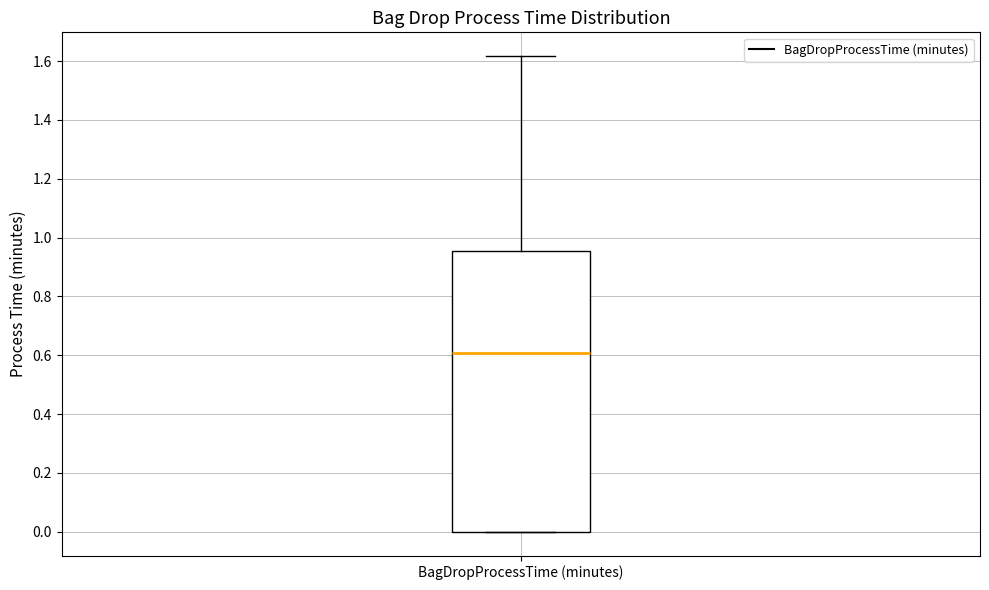

Where does the upper whisker of the box for BagDropProcessTime (minutes) end on the y-axis? The values are not printed on the chart, so give them approximately, as read against the axis.

1.62